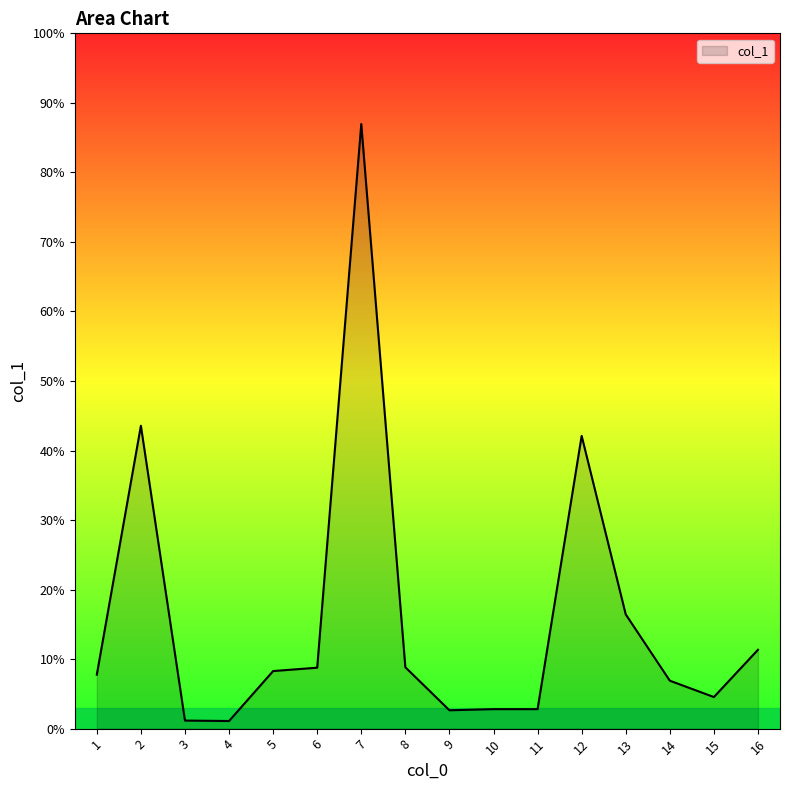

Does the chart display data point markers on the line(s)?

No